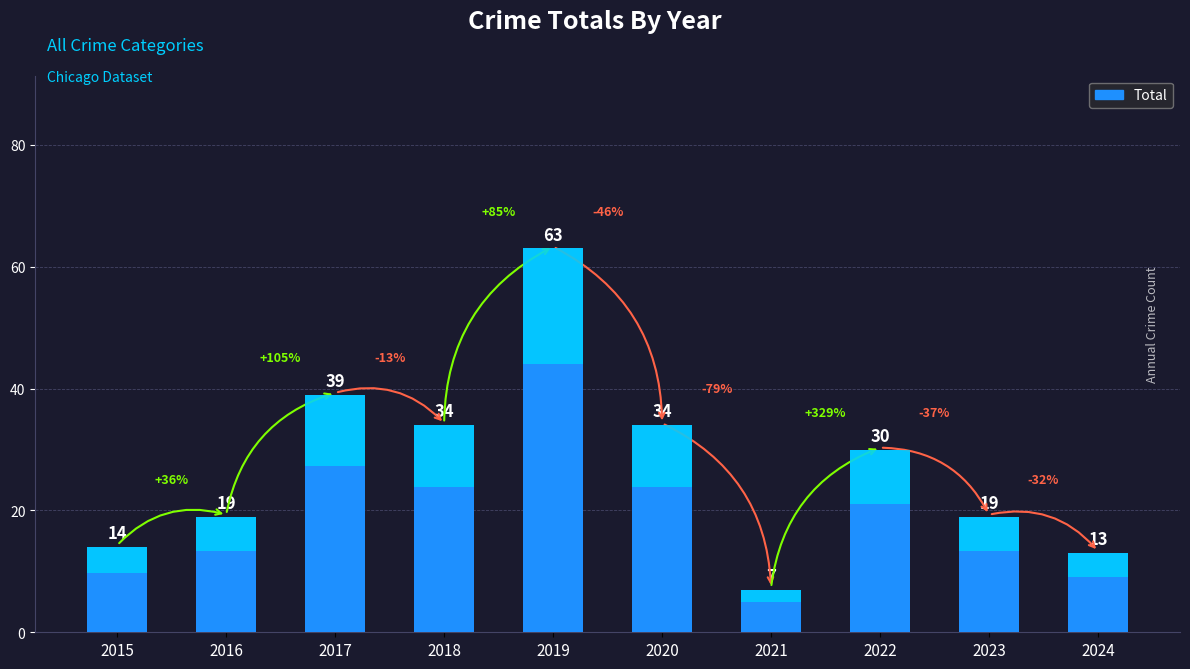

At which category does the chart reach its peak across all series?

2019